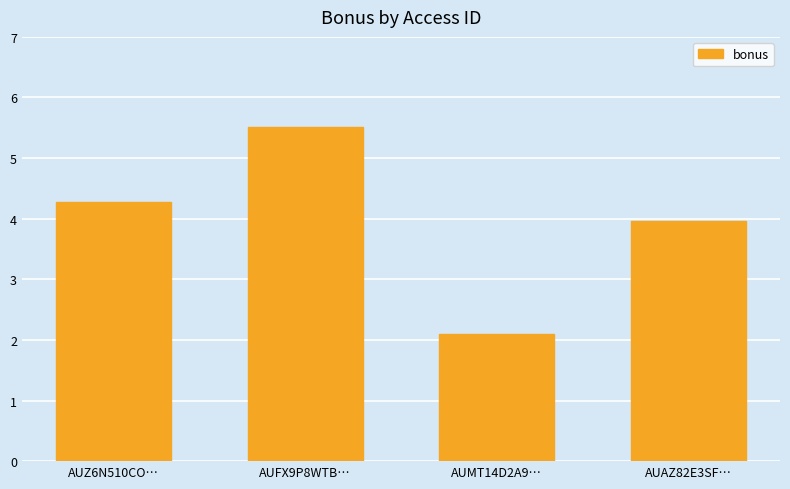

The chart shows a value of 6.1 at AUAZ82E3SF…. True or false?

False